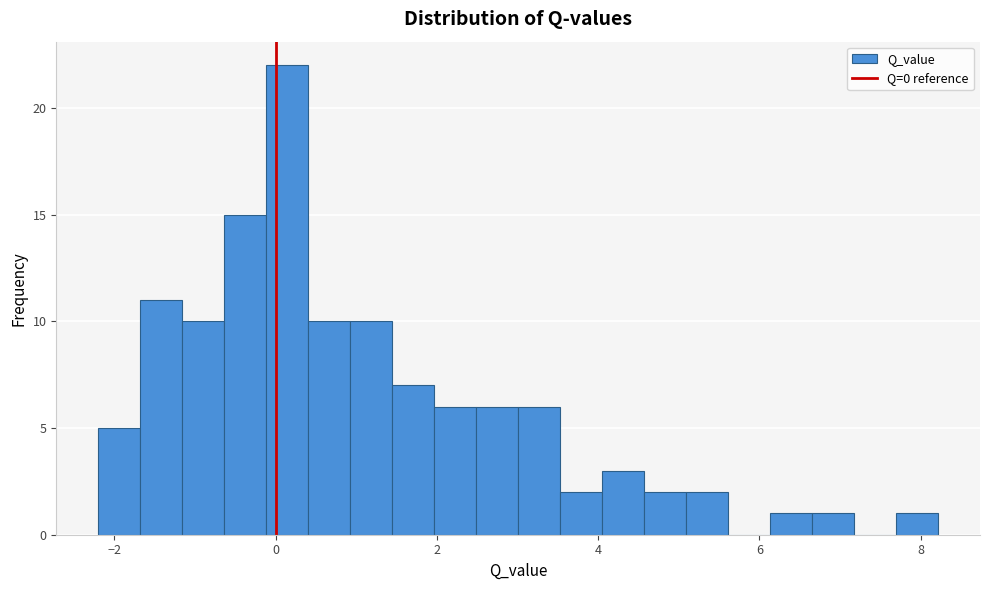

Read against the x-axis, roughly where is the centre of the tallest bar?

0.2